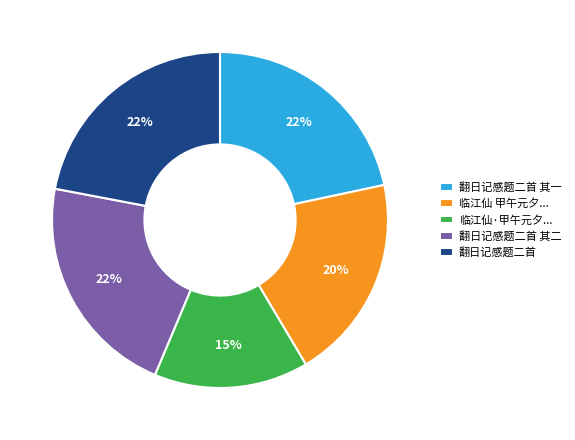

Approximately how many times larger is the value at 临江仙 甲午元夕... compared to 临江仙·甲午元夕...?

1.3